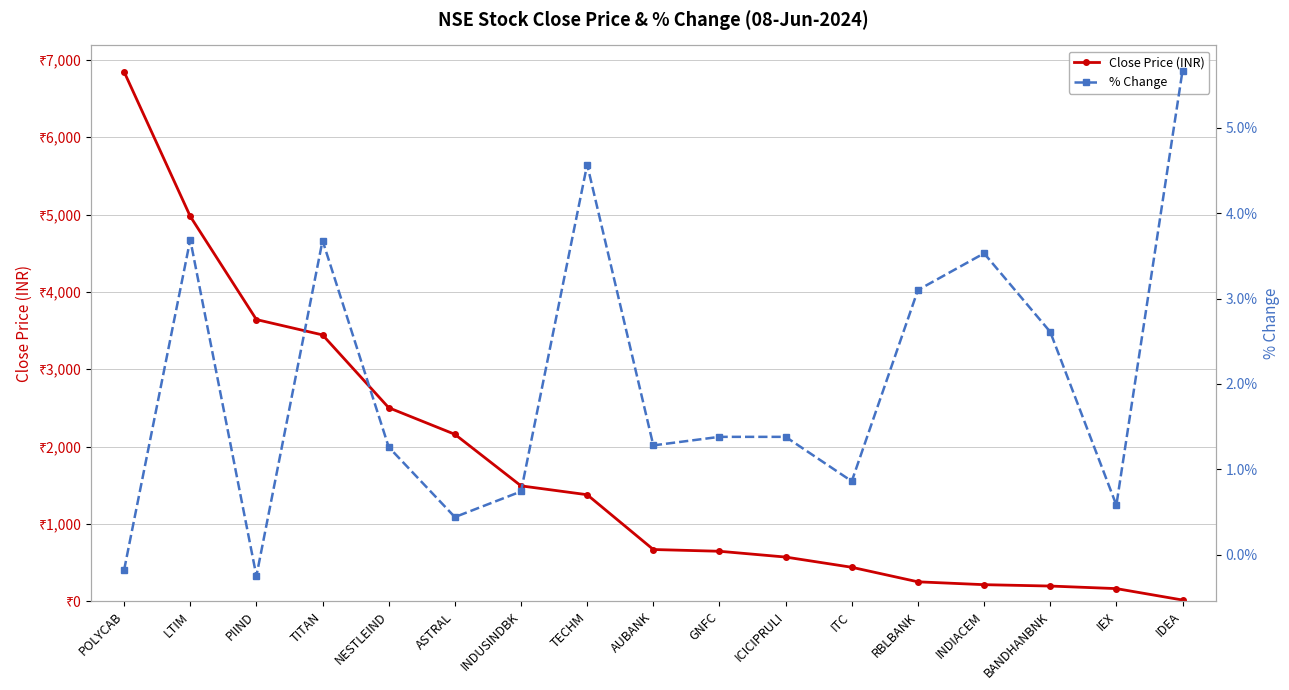

What position from the right is GNFC?

8